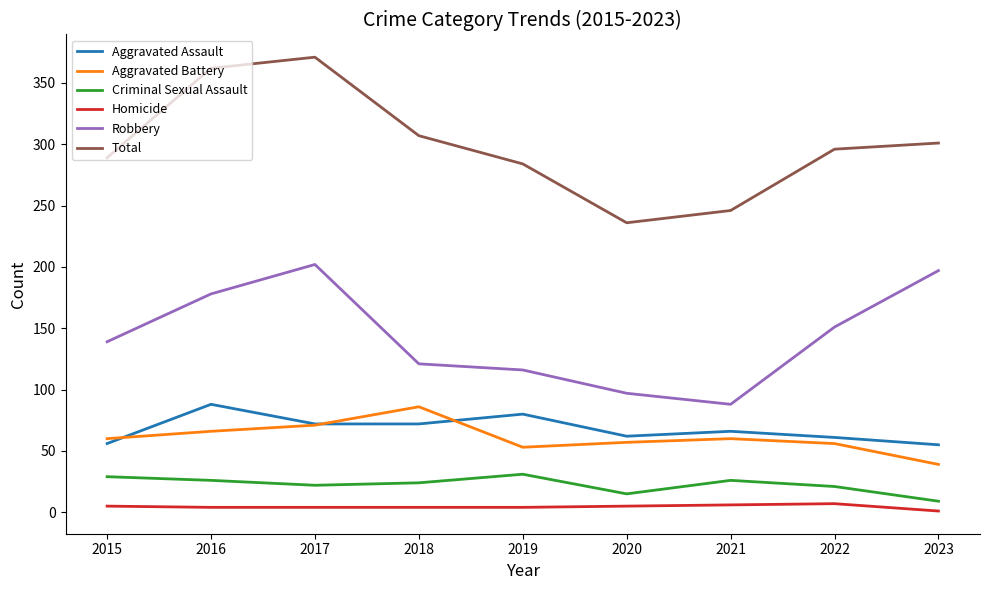

What is the difference between the Aggravated Assault values at 2016 and 2017?

16